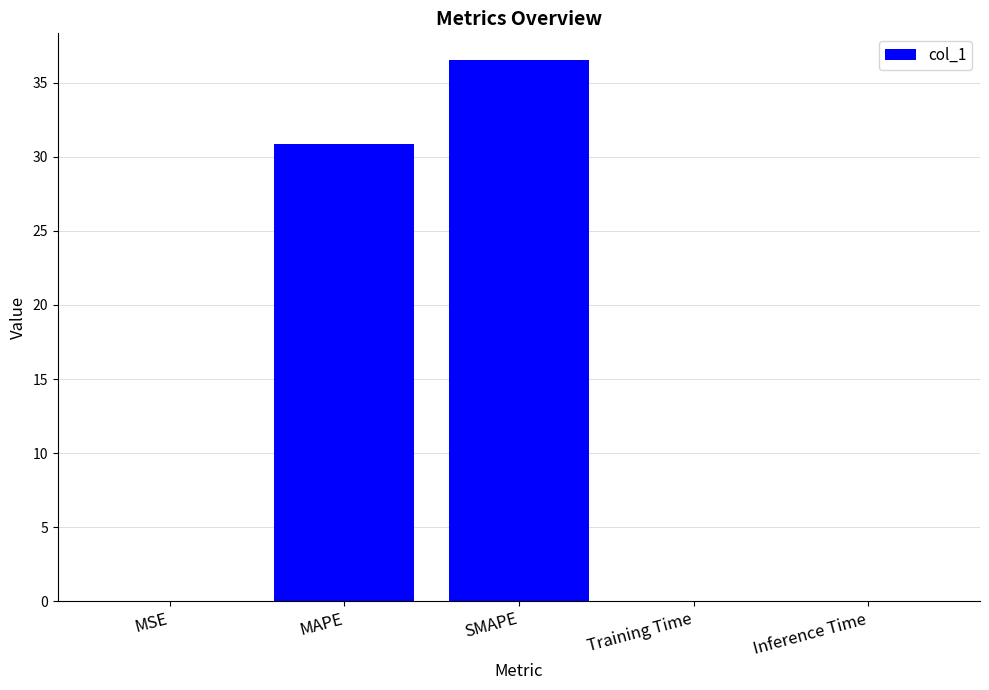

Are the bars horizontal?

No